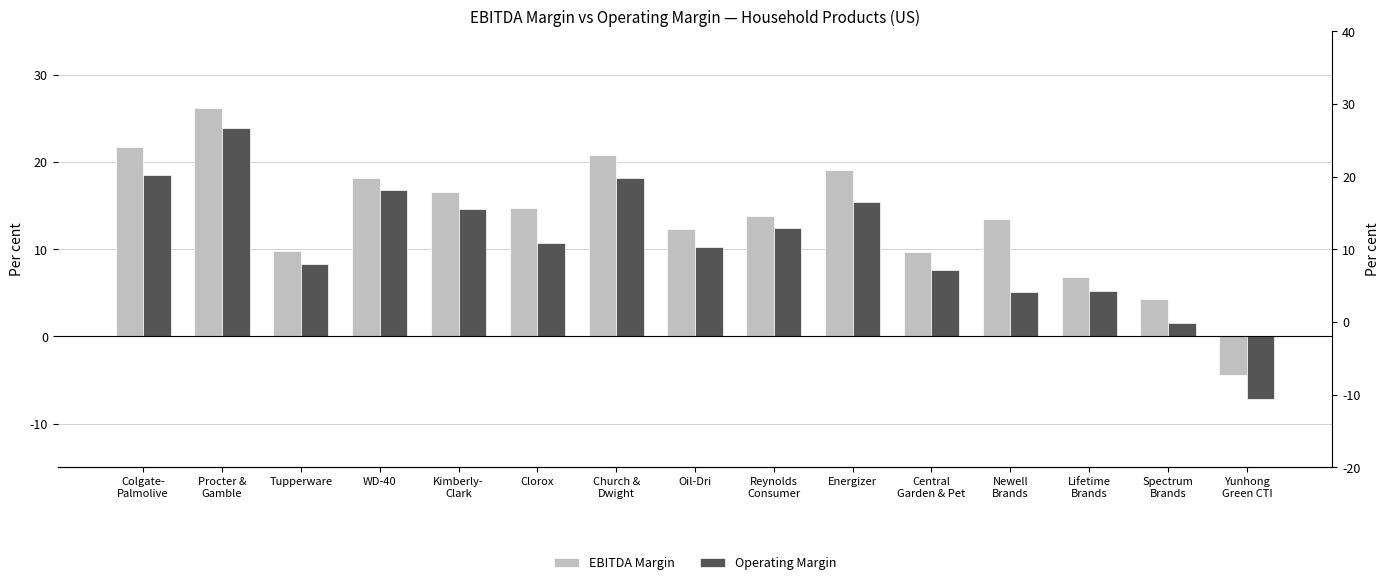

Is the value of Operating Margin at Newell
Brands greater than the value of EBITDA Margin at Newell
Brands?

No